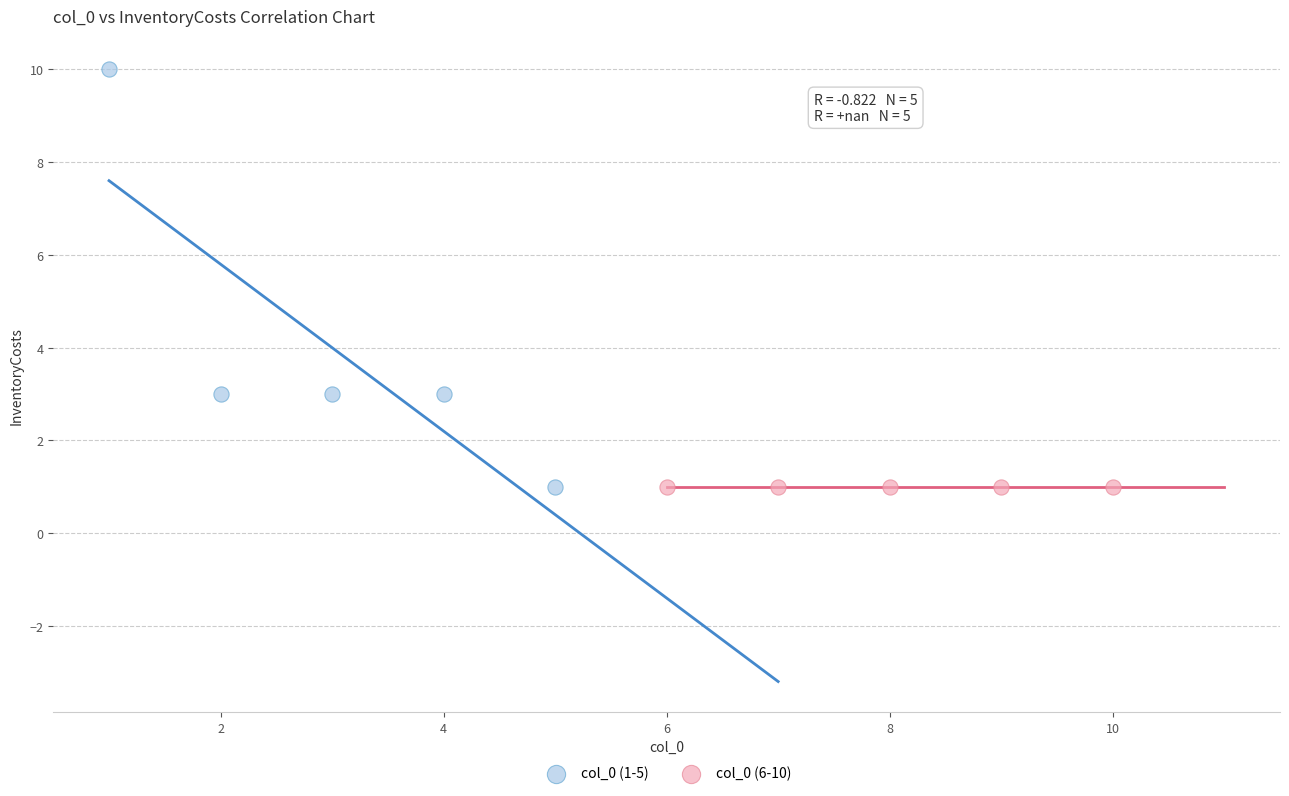

What are all the series names shown in the legend?

col_0 (1-5), col_0 (6-10)